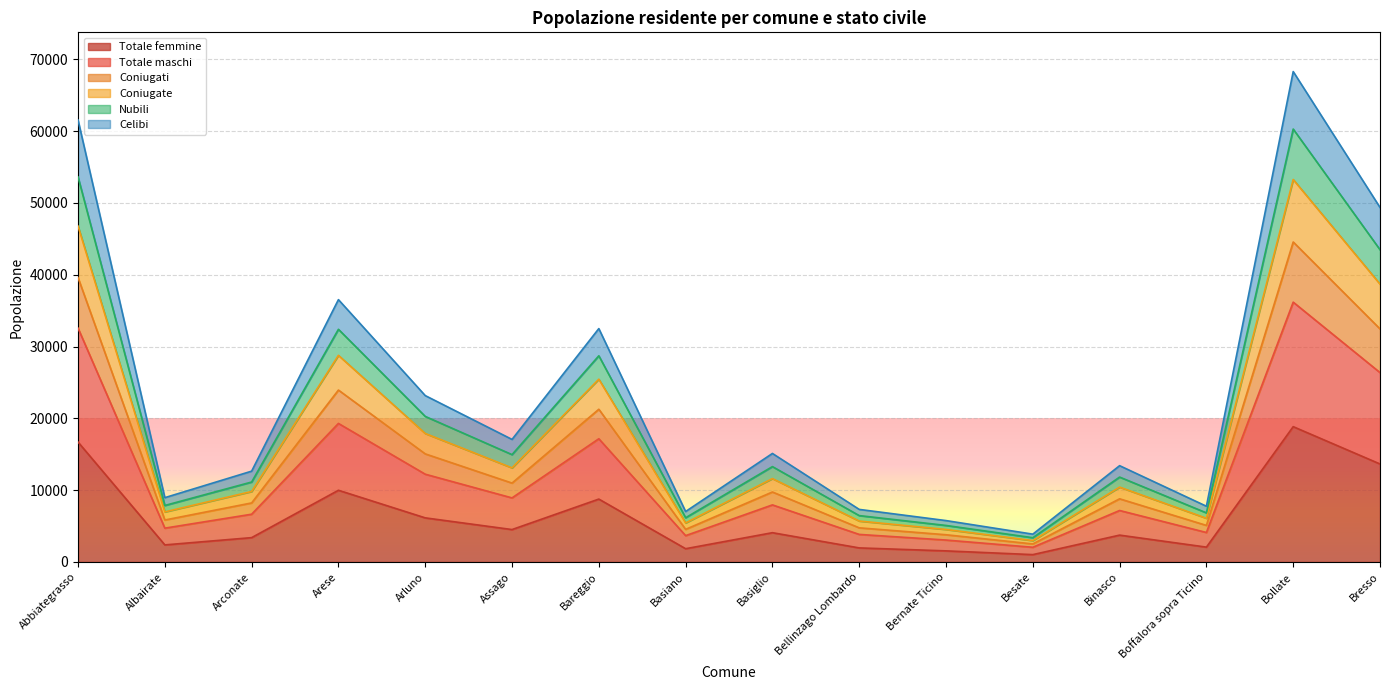

True or false: Nubili has a value of 11972 at Bareggio.

False